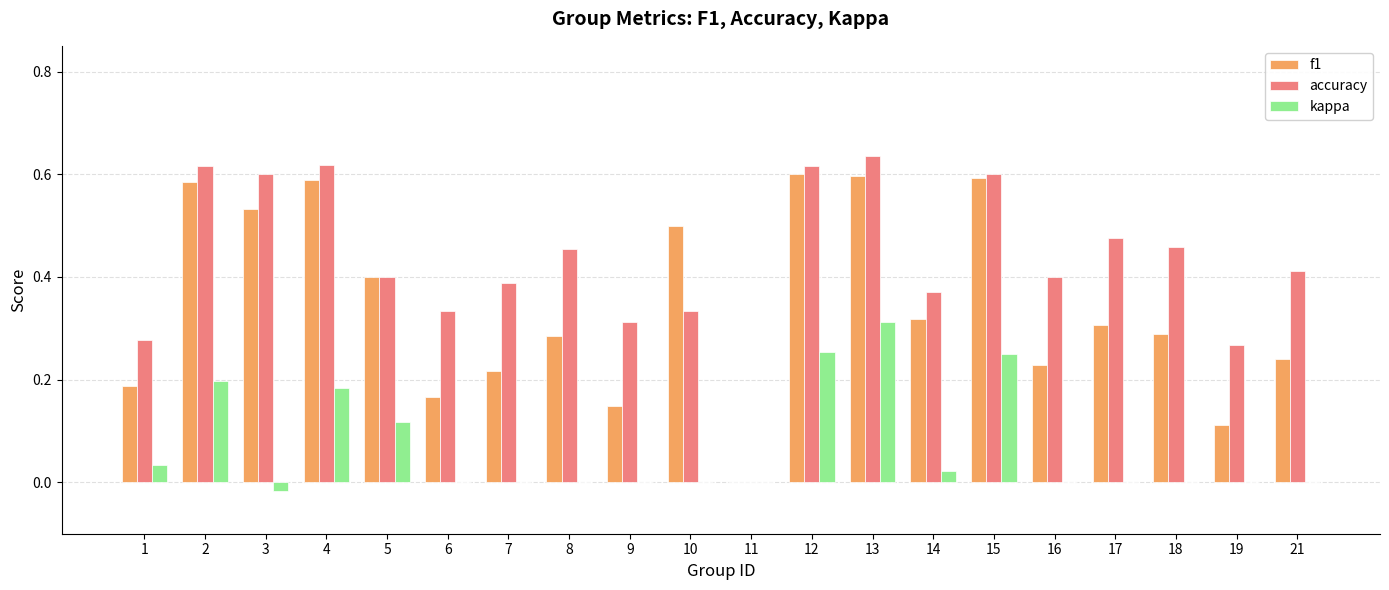

Which category has the highest value in the kappa series?

13